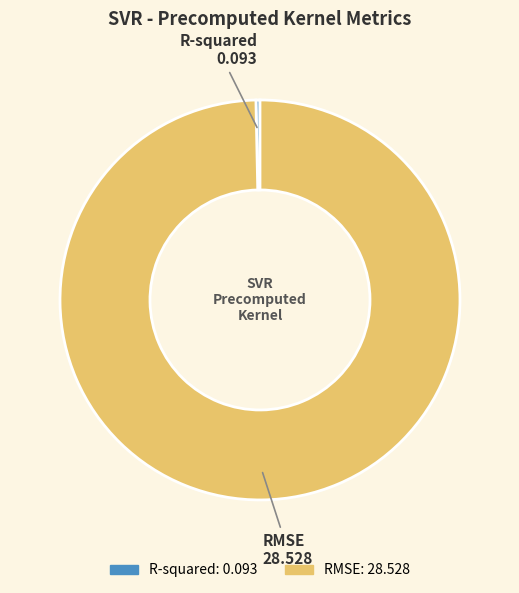

How many segments does this pie chart have?

2